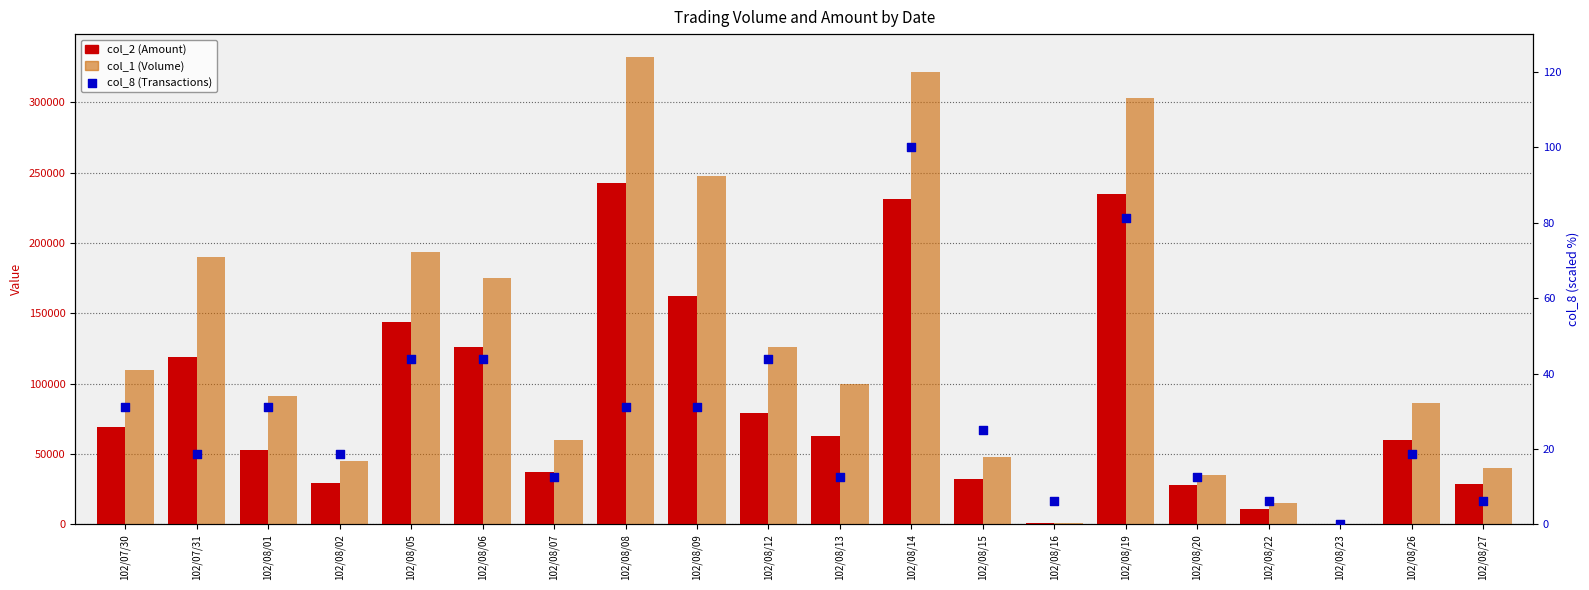

At how many categories does at least one series exceed 321155?

2